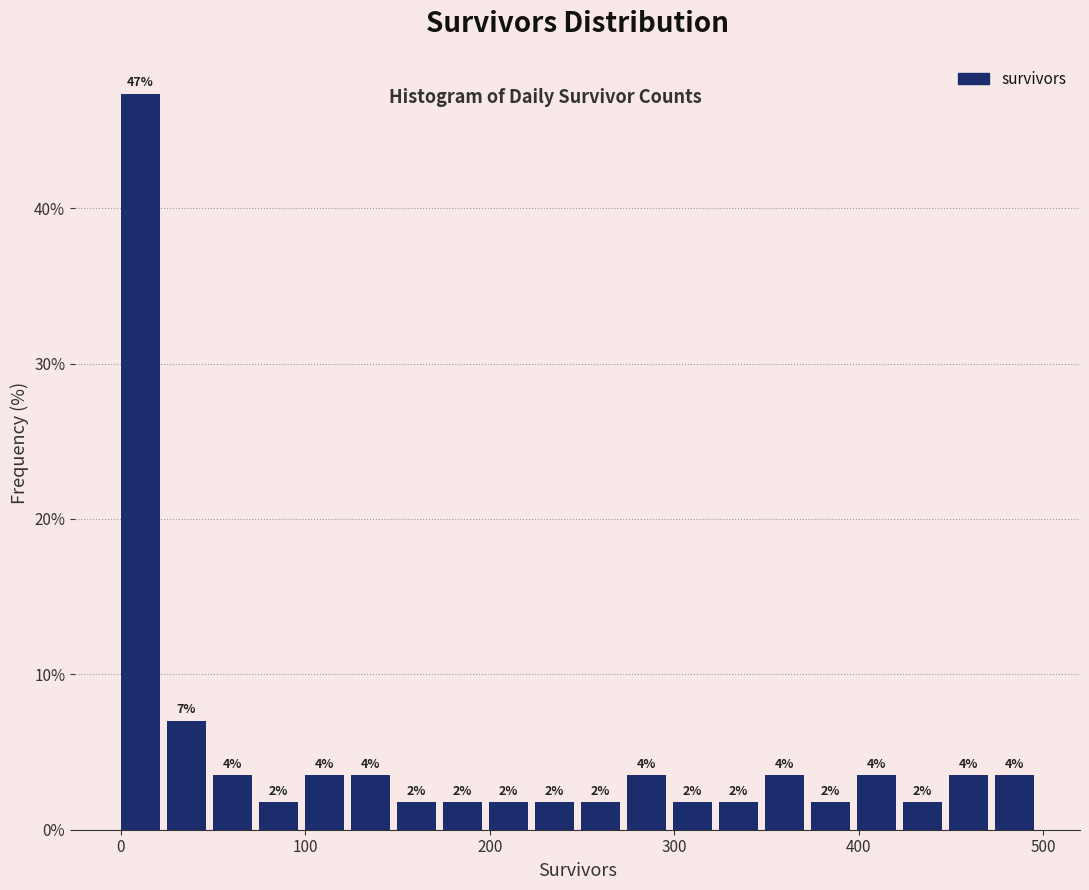

Around what value on the x-axis is the tallest bar? Give the approximate position of its centre, as read against the axis.

10